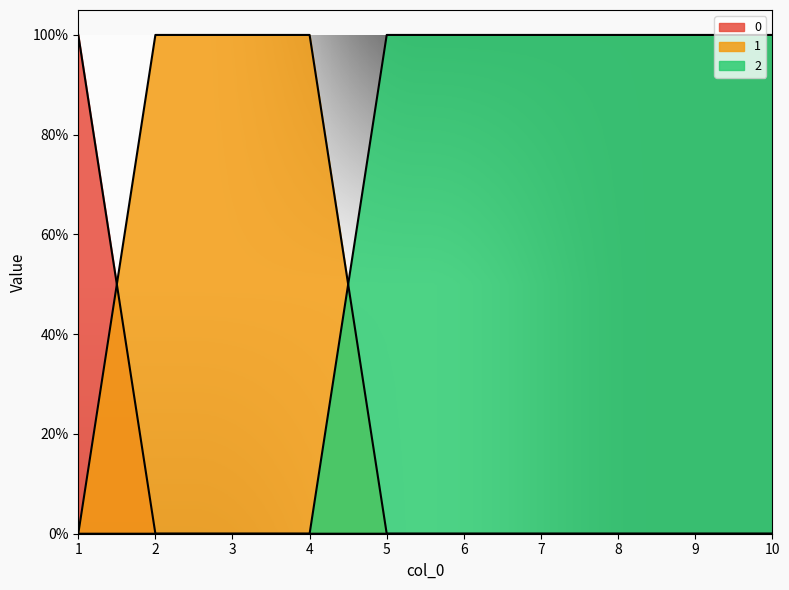

What is the total value across all series at 6?

1